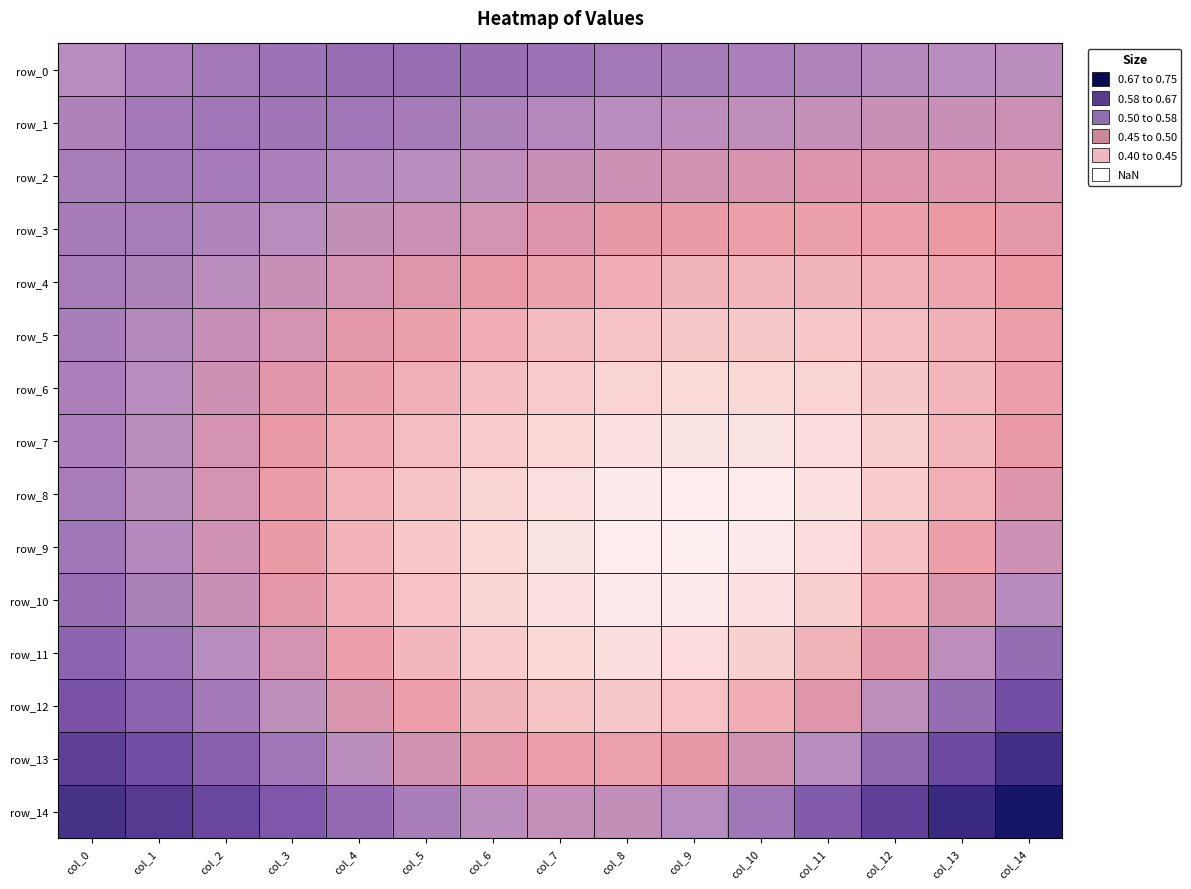

The value of row_9 at col_10 is 0.4. True or false?

True